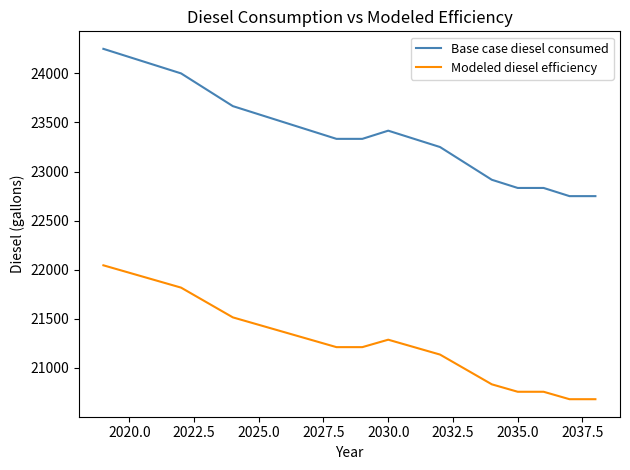

Which series has the widest spread of values?

Base case diesel consumed